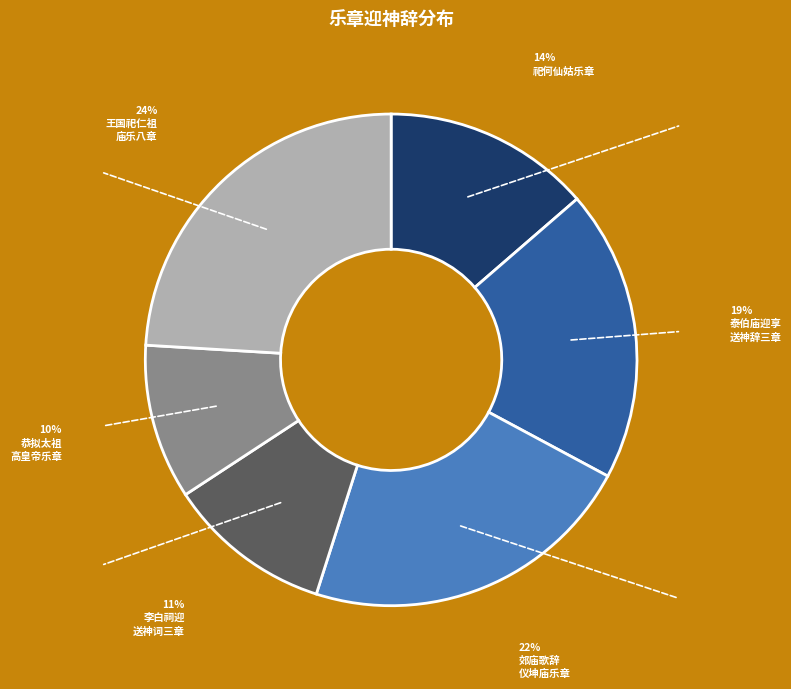

To the nearest percent, what is the average slice percentage?

17%